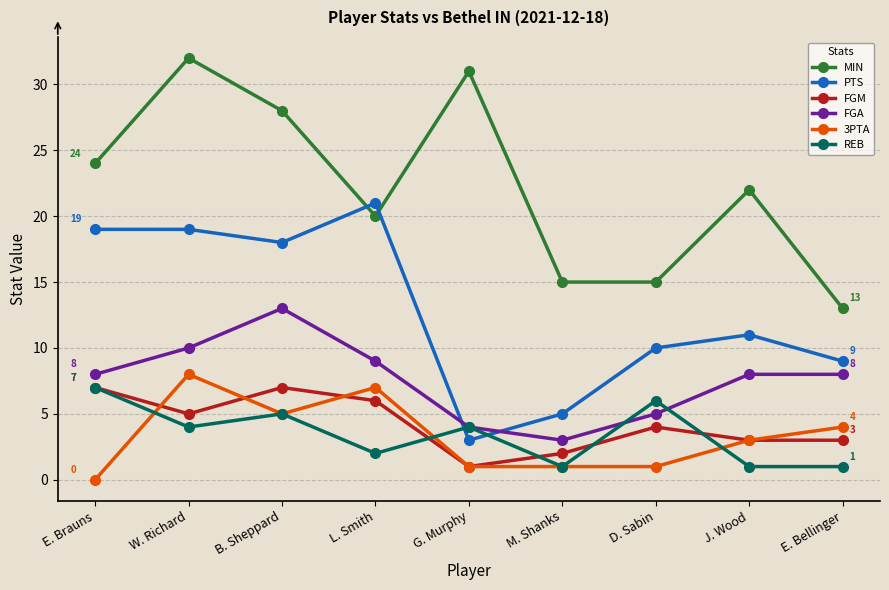

Reading left to right, transcribe all the data shown in this chart.

MIN: 24	32	28	20	31	15	15	22	13
PTS: 19	19	18	21	3	5	10	11	9
FGM: 7	5	7	6	1	2	4	3	3
FGA: 8	10	13	9	4	3	5	8	8
3PTA: 0	8	5	7	1	1	1	3	4
REB: 7	4	5	2	4	1	6	1	1